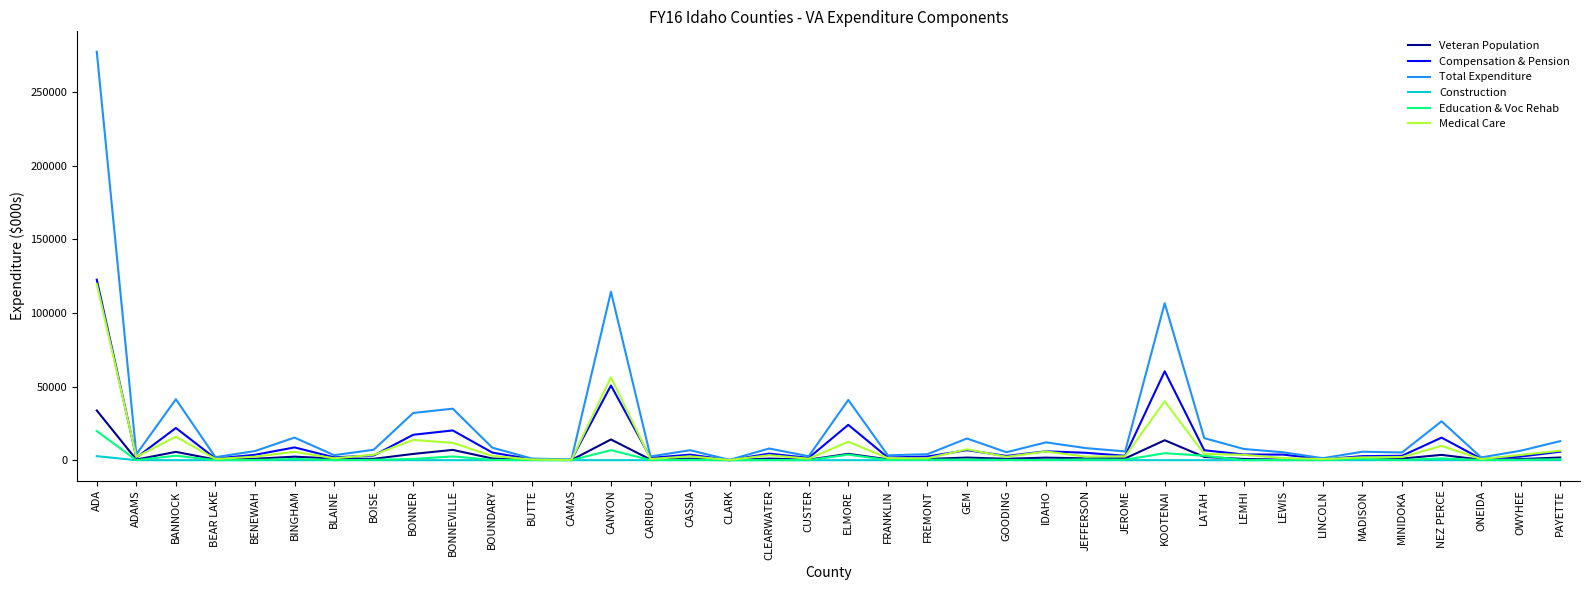

What value does the Veteran Population series have at LEMHI?

820.6